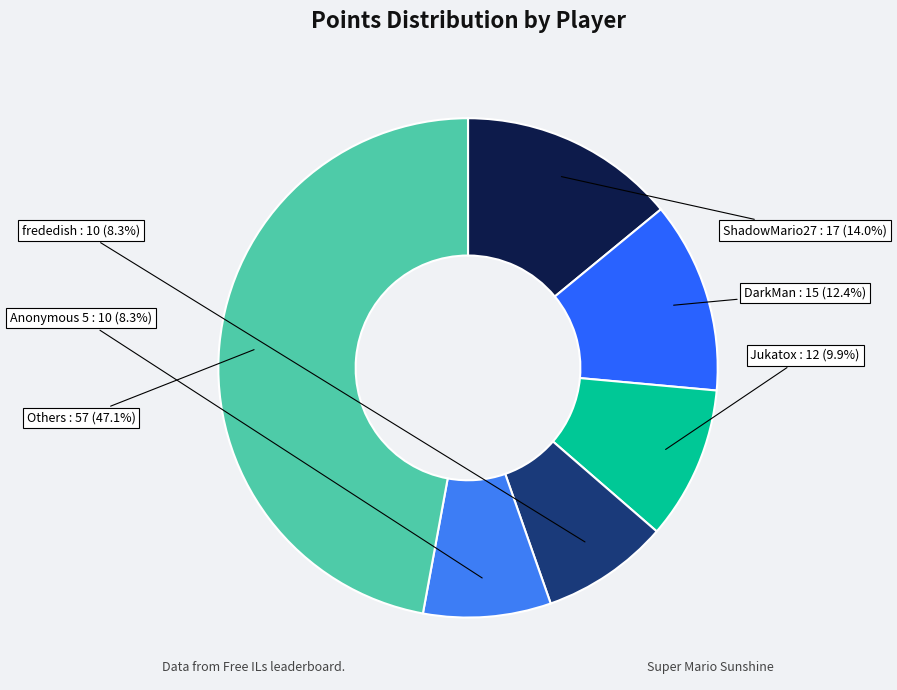

Is there a majority slice in this chart?

No